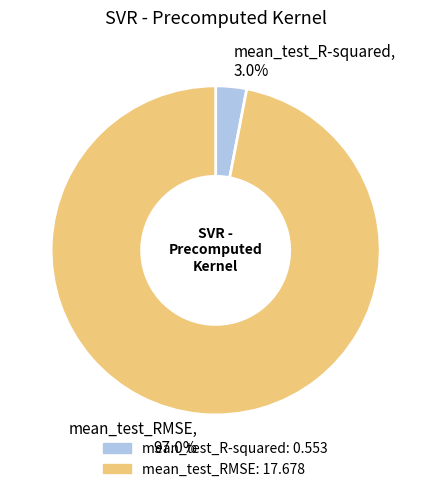

Does mean_test_R-squared represent more than half of the total?

No